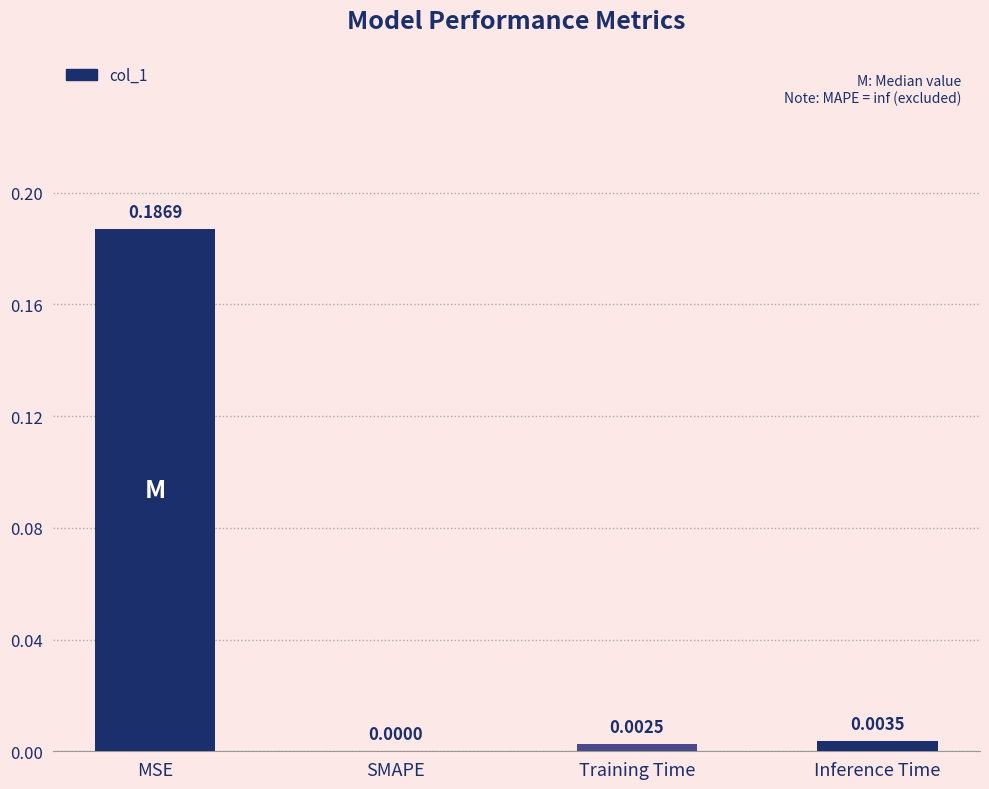

Where is the data nearest to the value 0?

SMAPE